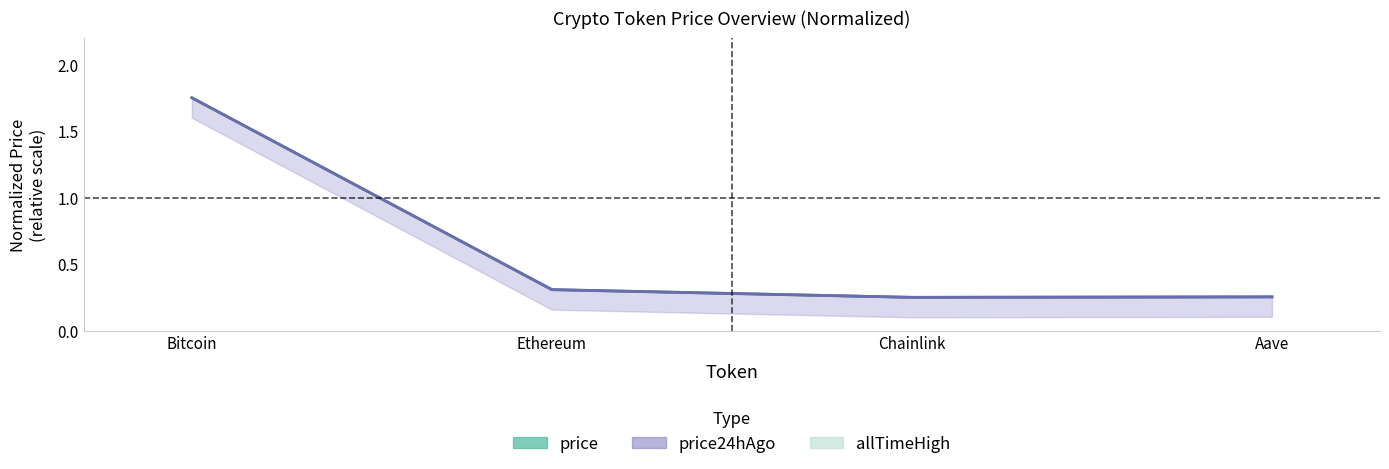

What is the label of the 1st point from the right?

Aave